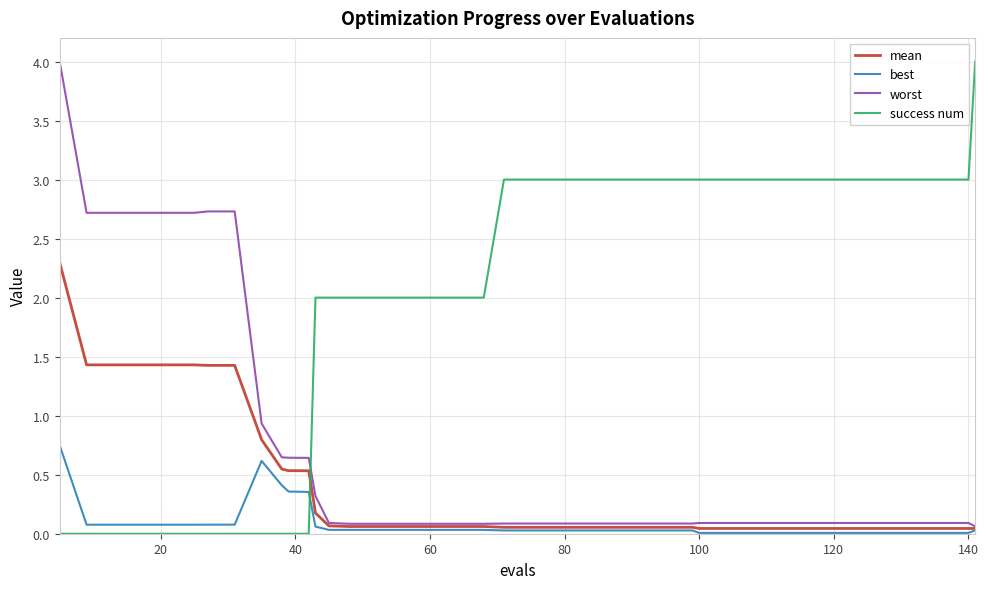

Which series has the largest total across all categories?

success num